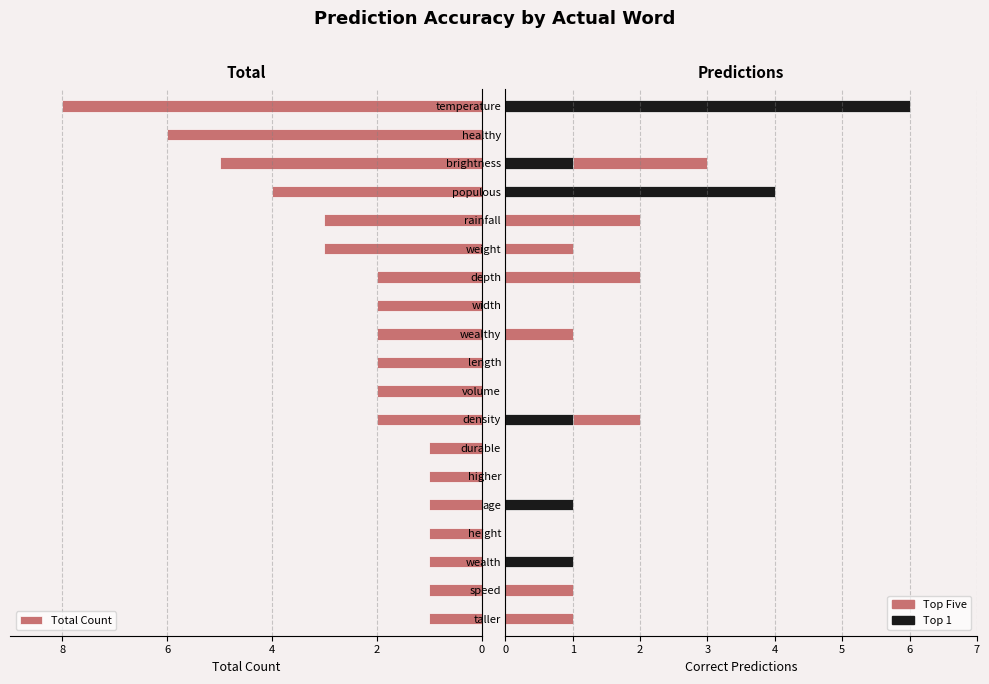

Is it true that Top Five equals 1 at speed?

True